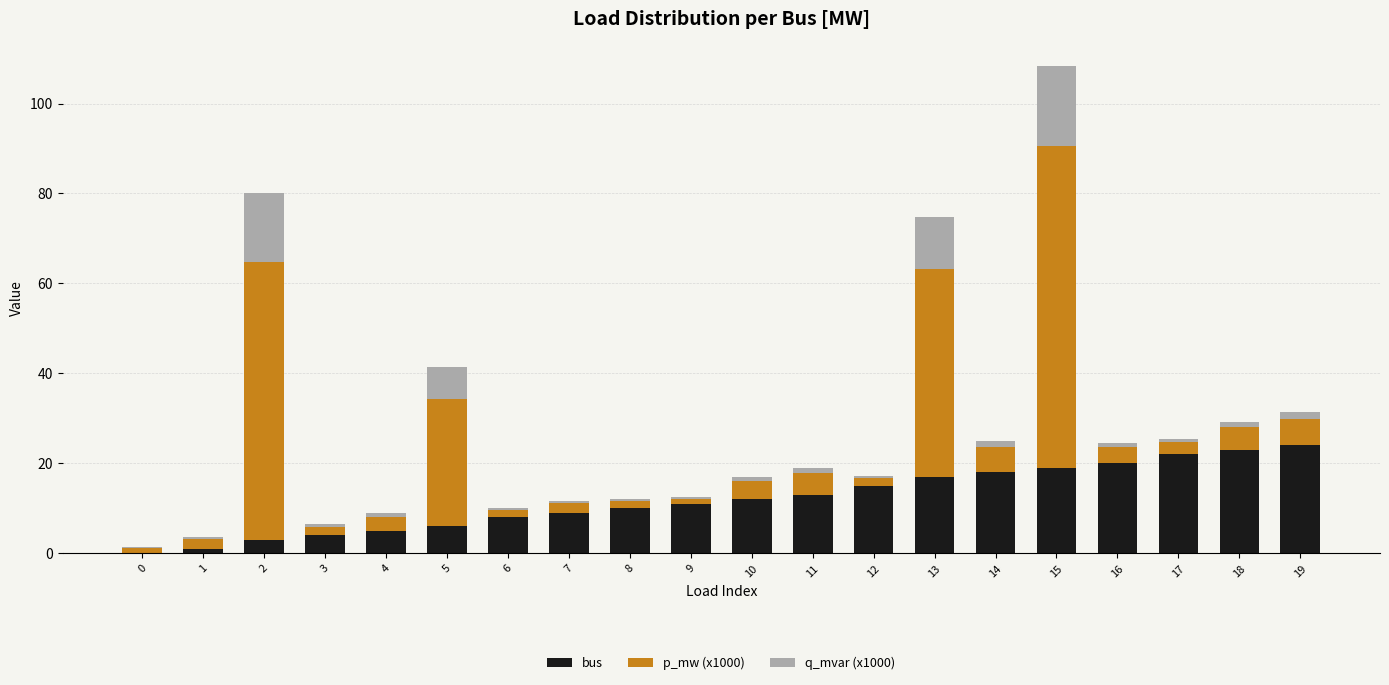

What is the sum of all bus values?

240.0